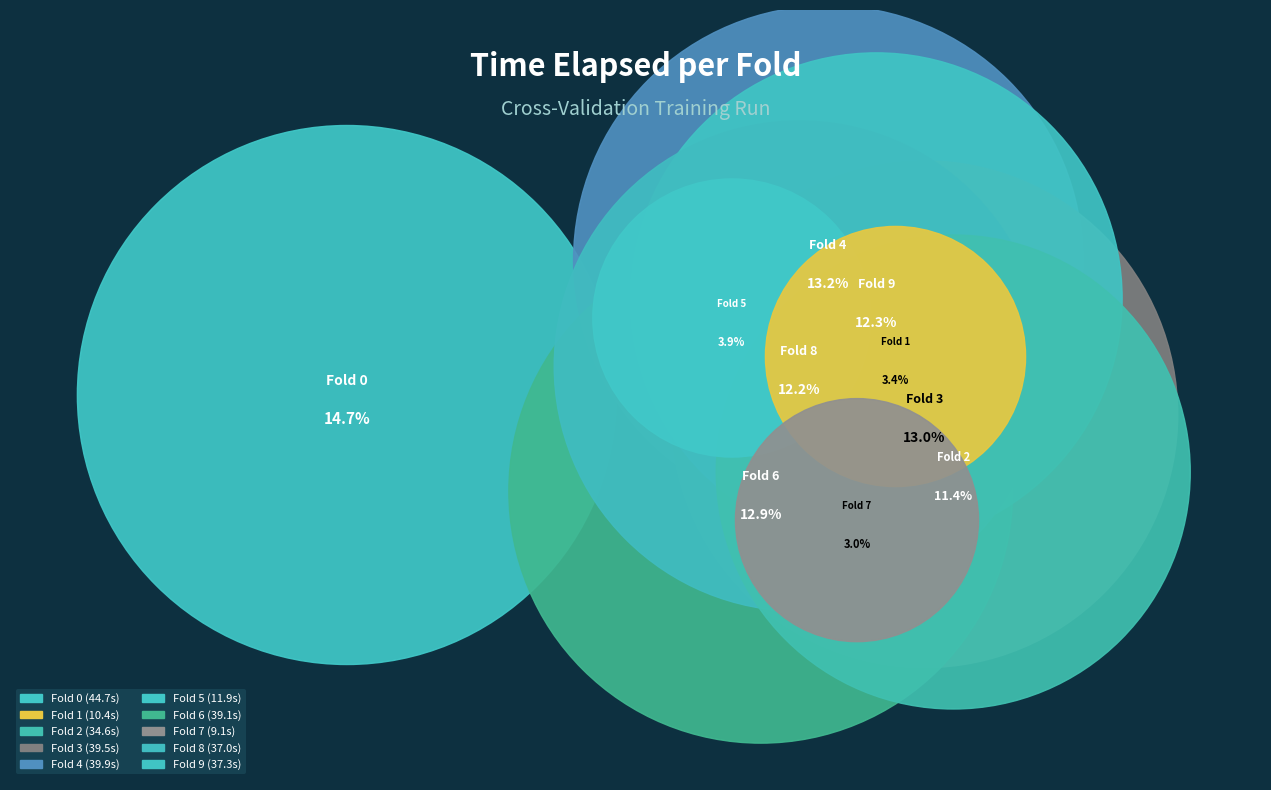

Is there any slice that represents more than half of the pie?

No